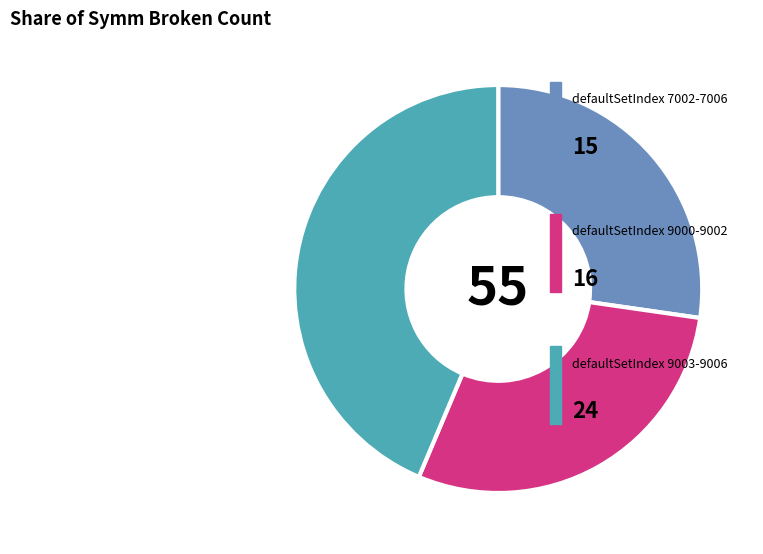

Does any single category account for the majority?

No